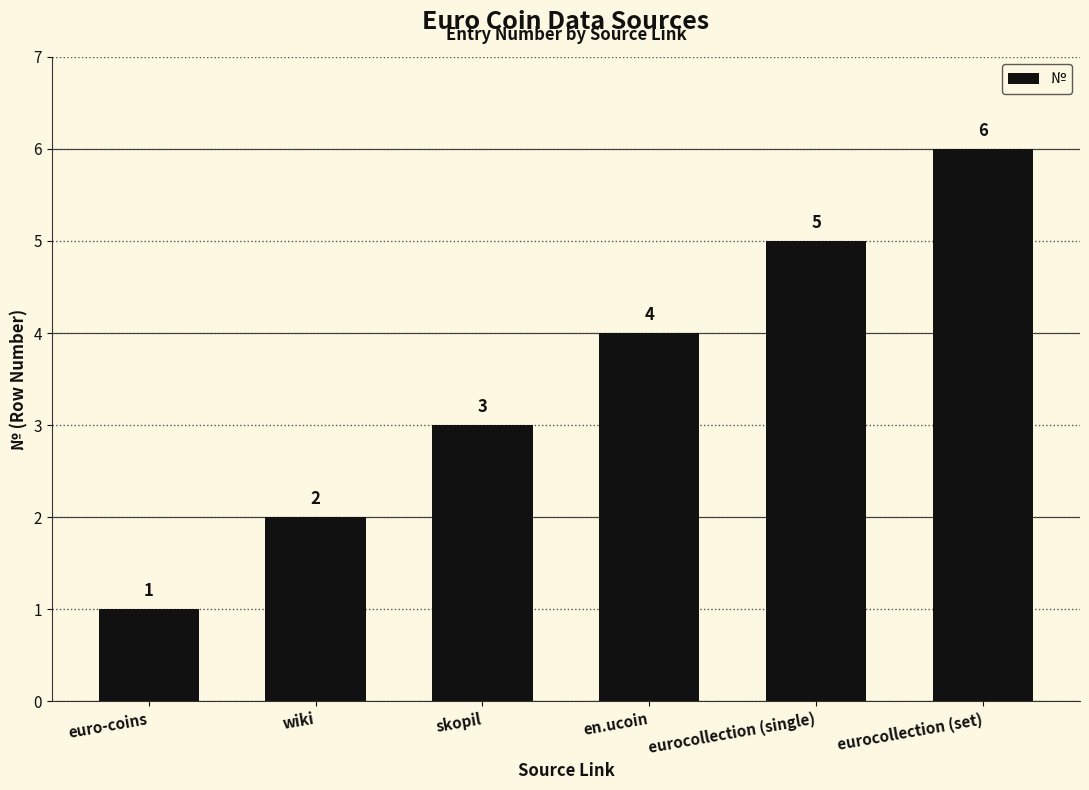

Reading left to right, extract all data points from this chart.

1	2	3	4	5	6